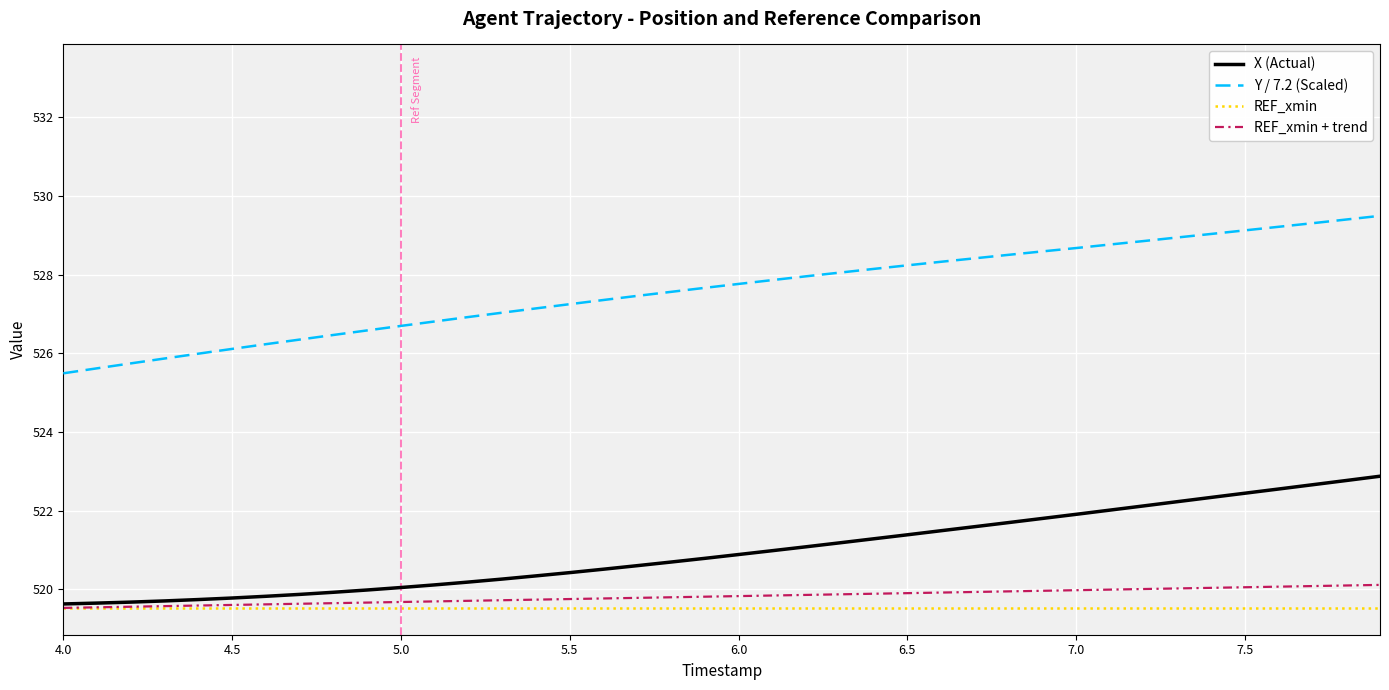

What is the greatest value displayed?

529.5